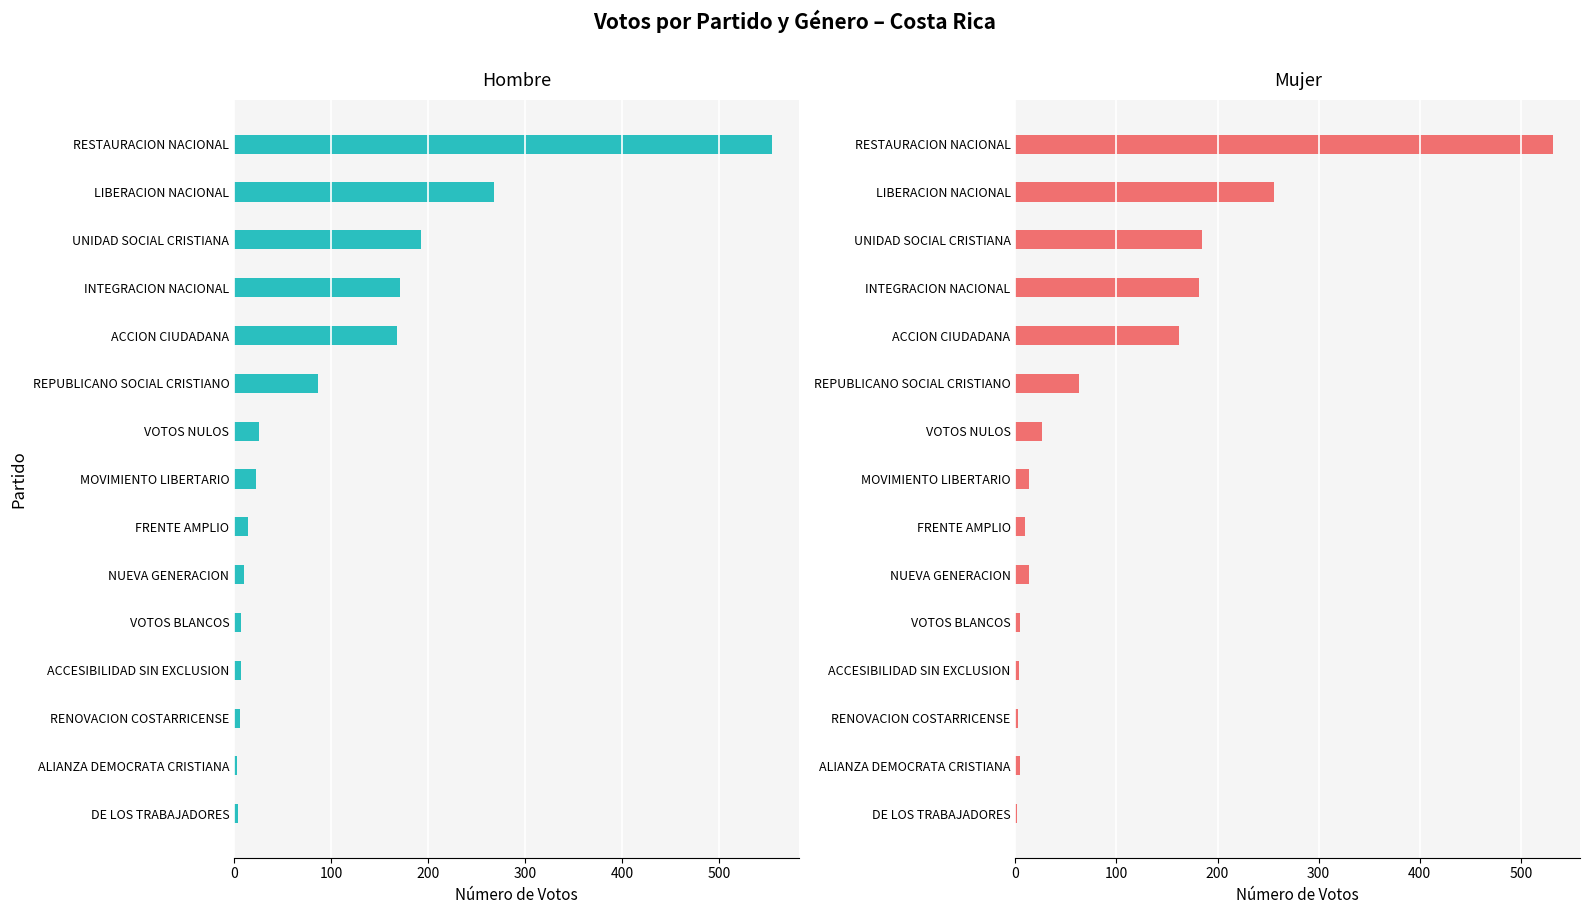

What is the difference between the second highest and second lowest values in the Mujer series?

253